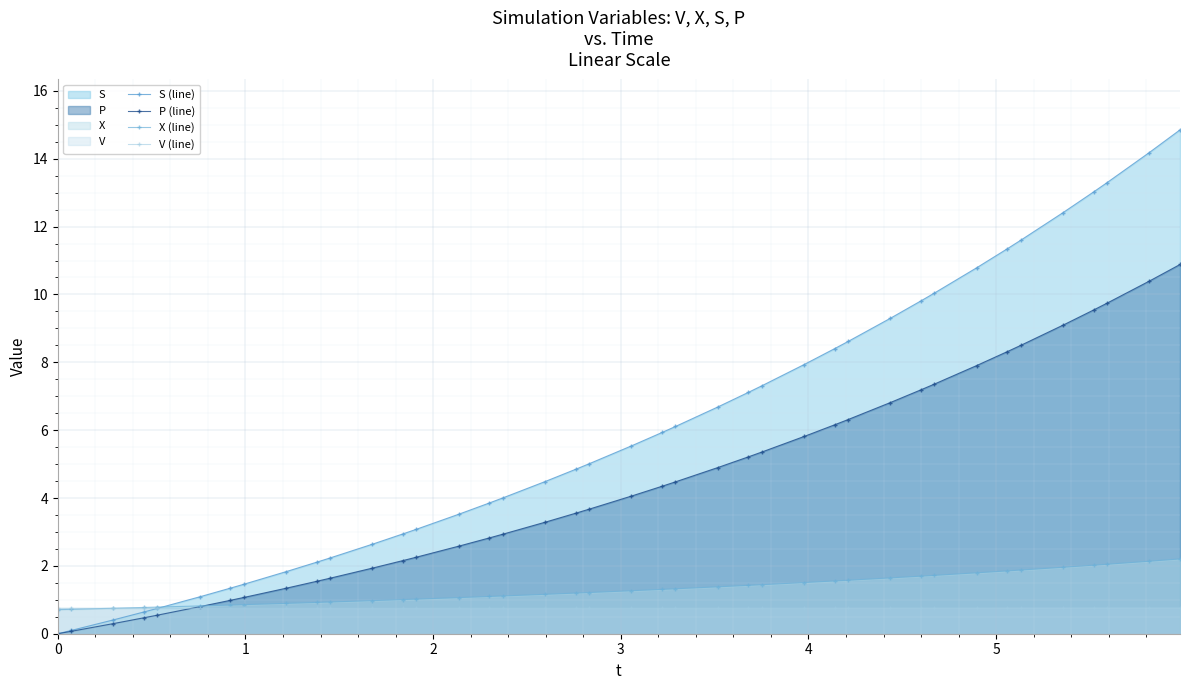

What are all the series names shown in the legend?

S (line), P (line), X (line), V (line)